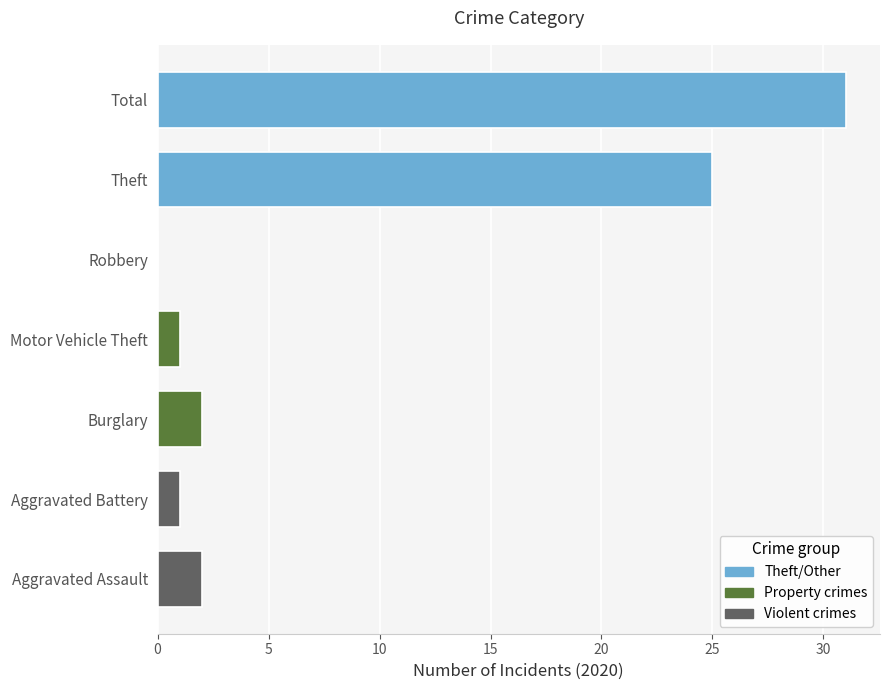

Are the bars horizontal?

Yes